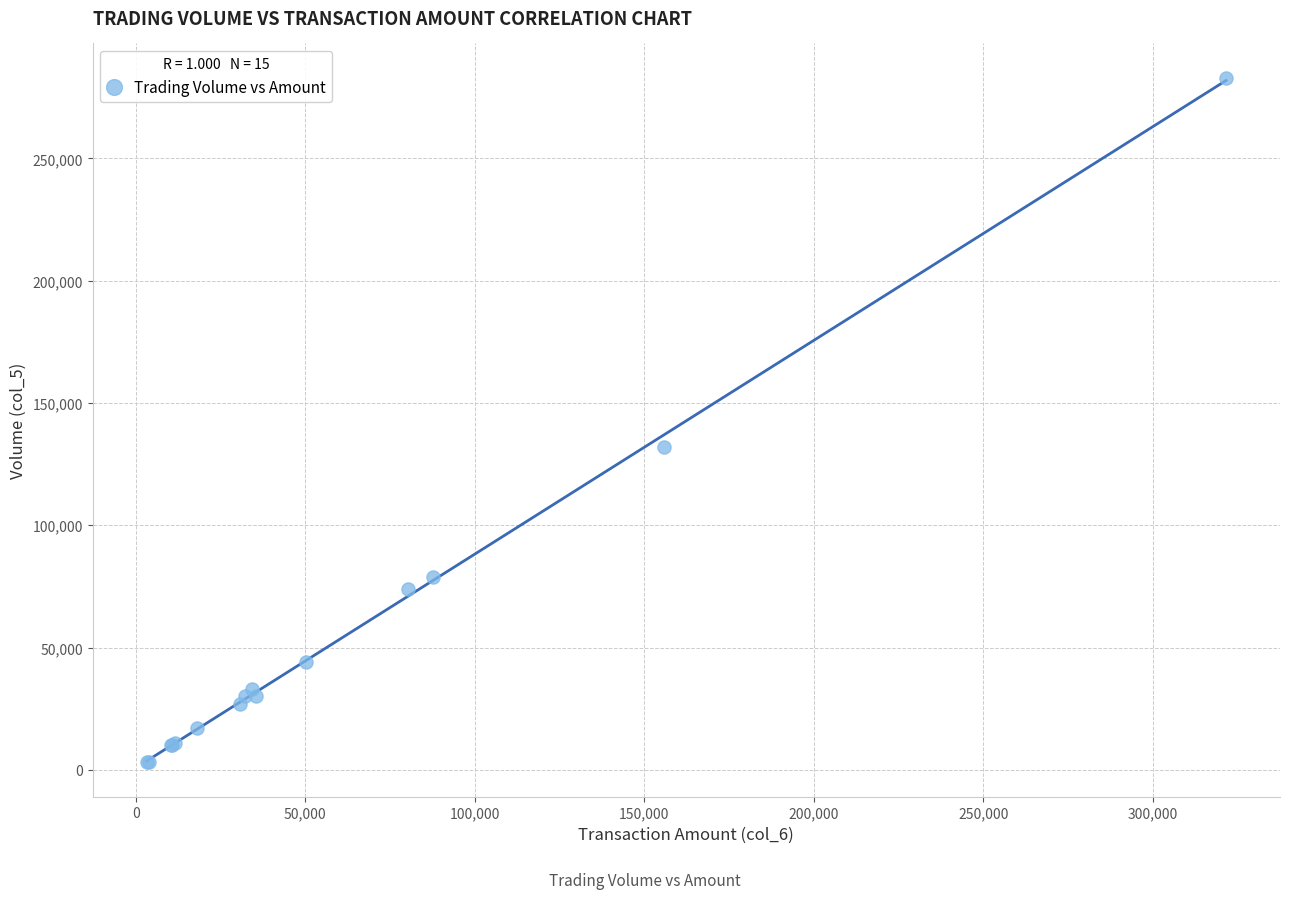

What Y value in the scatter plot is closest to 143000?

132000